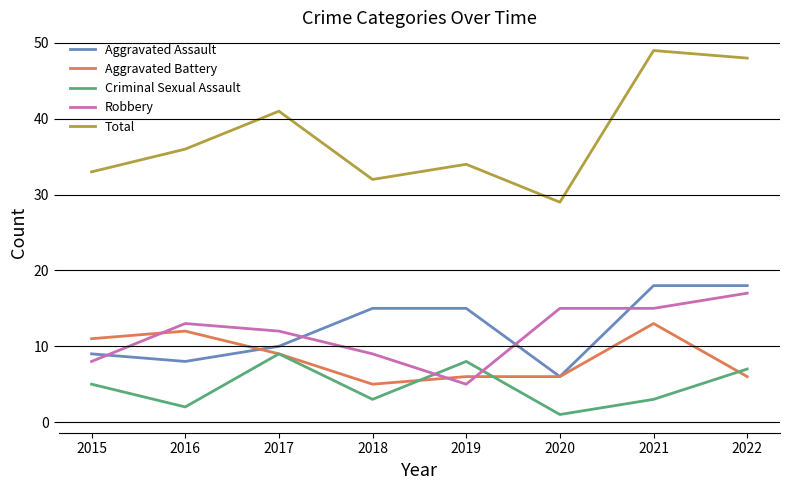

True or false: Robbery and Total cross at least once.

False